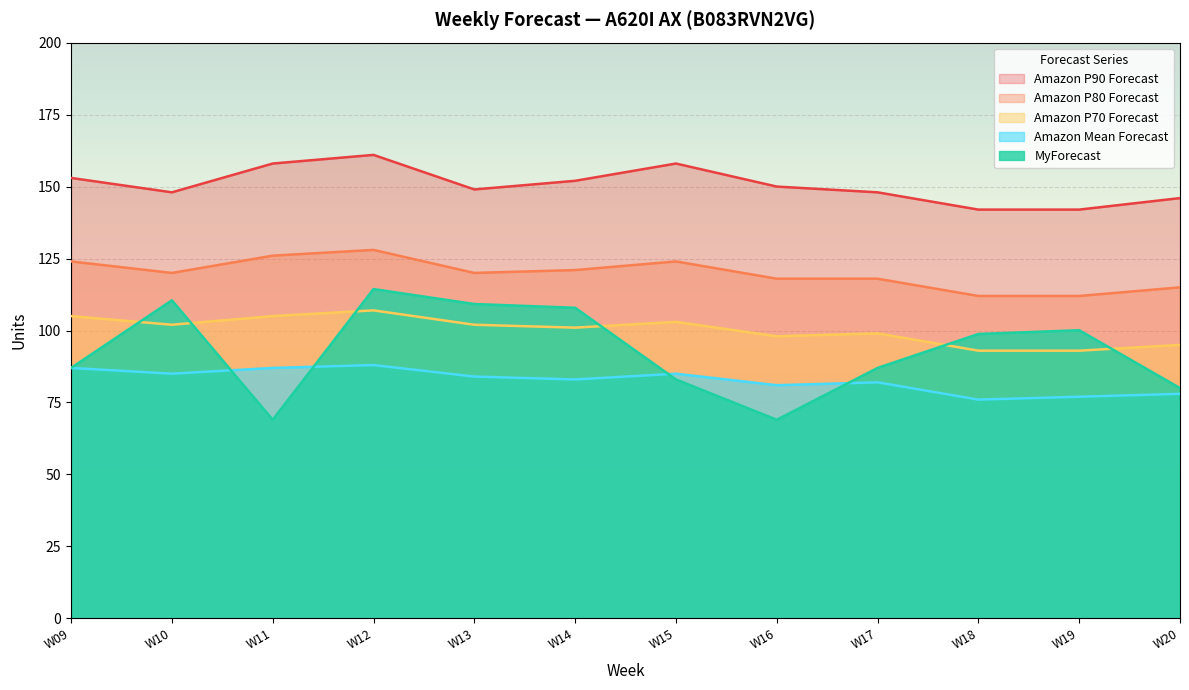

List the labels in order of MyForecast value, smallest first.

W11, W16, W20, W15, W09, W17, W18, W19, W14, W13, W10, W12